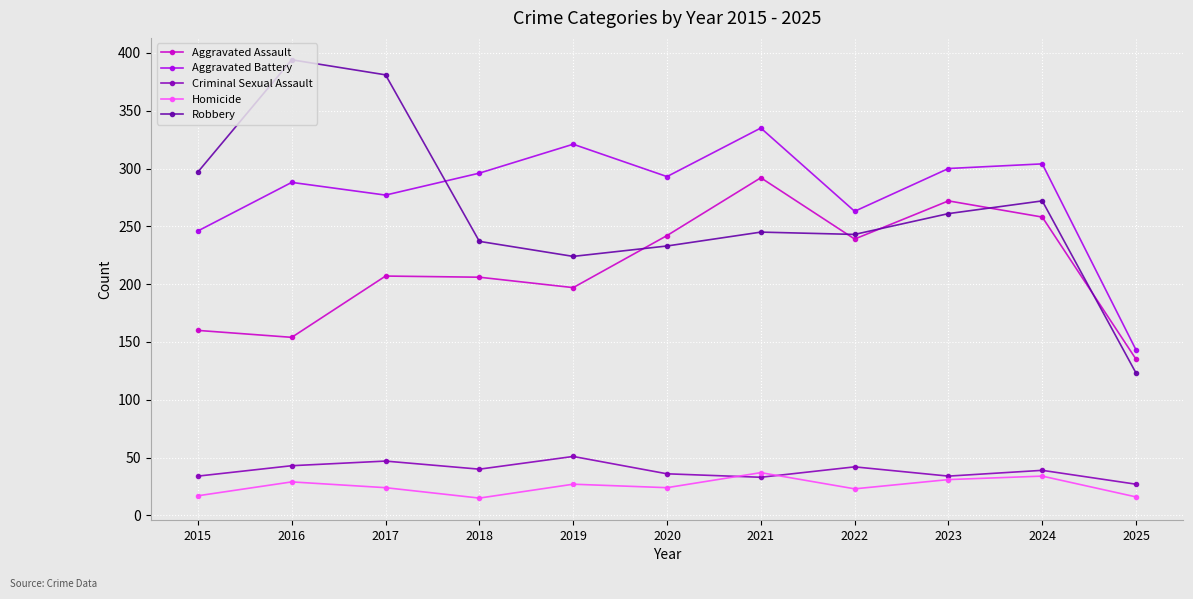

Is the value of Homicide at 2017 greater than the value of Criminal Sexual Assault at 2022?

No